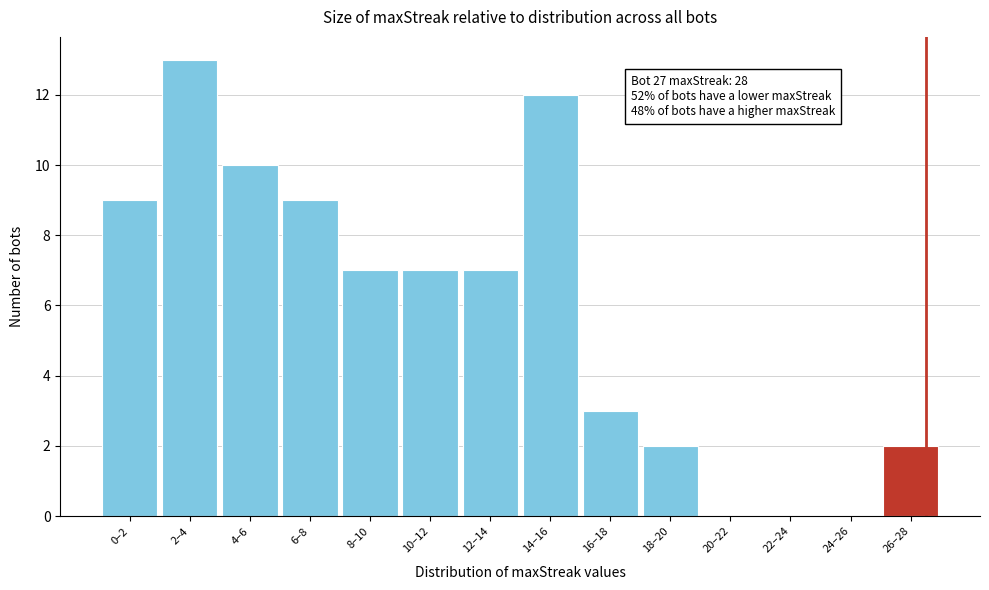

Reading left to right, transcribe all the data shown in this chart.

0–2=9	2–4=13	4–6=10	6–8=9	8–10=7	10–12=7	12–14=7	14–16=12	16–18=3	18–20=2	20–22=0	22–24=0	24–26=0	26–28=2